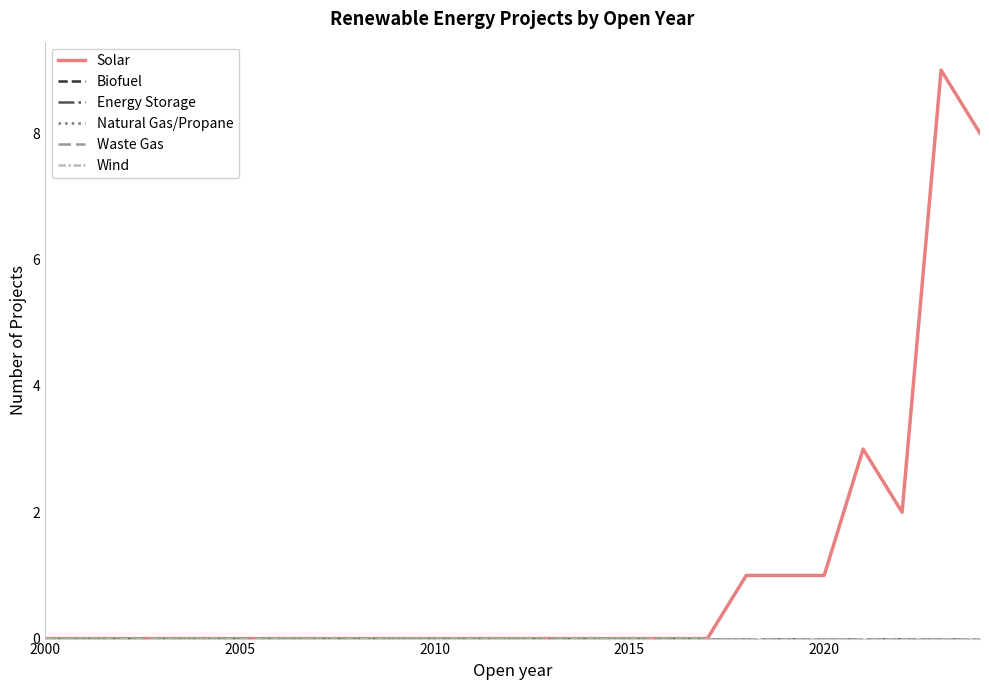

Is this an area chart (filled region under the line)?

No